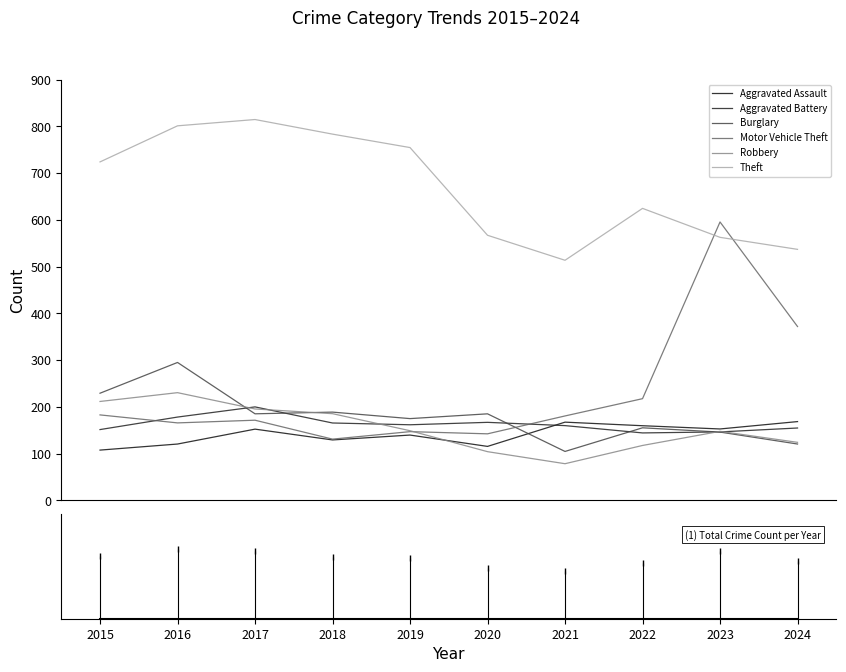

Reading right to left, extract all data points from this chart.

Aggravated Assault: 2024=168.6	2023=152.8	2022=159.8	2021=167.4	2020=115.5	2019=139.8	2018=129.4	2017=152.5	2016=120.6	2015=107.6
Aggravated Battery: 2024=154.9	2023=146.5	2022=144.4	2021=160.0	2020=167.0	2019=161.8	2018=165.6	2017=200.0	2016=178.3	2015=151.5
Burglary: 2024=120.6	2023=146.2	2022=155.3	2021=104.7	2020=185.2	2019=175.0	2018=188.9	2017=185.3	2016=295.1	2015=229.3
Motor Vehicle Theft: 2024=372.0	2023=595.7	2022=217.6	2021=180.7	2020=142.4	2019=147.1	2018=131.1	2017=171.6	2016=165.8	2015=182.9
Robbery: 2024=124.2	2023=147.7	2022=117.5	2021=78.5	2020=104.3	2019=149.1	2018=185.5	2017=195.6	2016=230.5	2015=211.7
Theft: 2024=537.1	2023=562.8	2022=624.8	2021=513.7	2020=567.2	2019=754.9	2018=783.6	2017=814.9	2016=801.4	2015=724.2